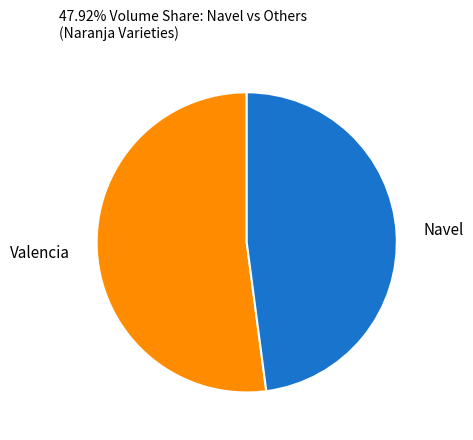

Between Navel and Valencia, which is larger?

Valencia